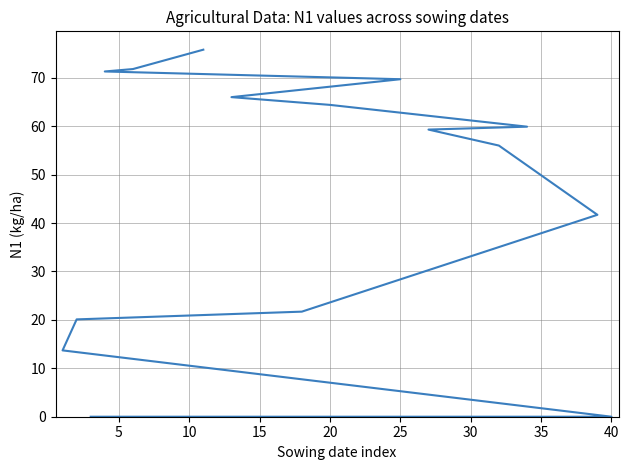

How many lines are shown in the chart?

1